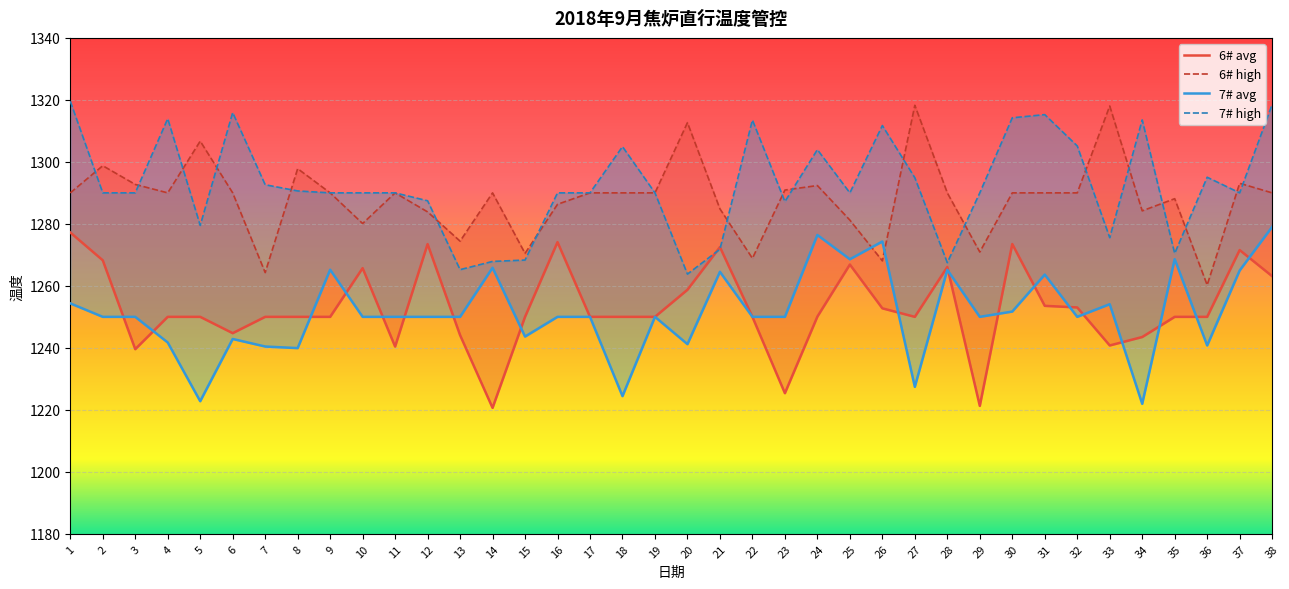

Reading left to right, extract all data points from this chart.

6# avg: 1=1277.2	2=1268.2	3=1239.6	4=1250.0	5=1250.0	6=1244.7	7=1250.0	8=1250.0	9=1250.0	10=1265.7	11=1240.4	12=1273.5	13=1244.1	14=1220.6	15=1250.0	16=1274.1	17=1250.0	18=1250.0	19=1250.0	20=1258.7	21=1272.5	22=1250.0	23=1225.4	24=1250.1	25=1266.9	26=1252.8	27=1250.0	28=1266.1	29=1221.3	30=1273.5	31=1253.6	32=1253.0	33=1240.8	34=1243.5	35=1250.0	36=1250.0	37=1271.5	38=1263.1
6# high: 1=1290.0	2=1298.8	3=1292.7	4=1290.0	5=1306.7	6=1290.0	7=1264.3	8=1297.8	9=1290.0	10=1280.1	11=1290.0	12=1283.9	13=1274.4	14=1290.0	15=1270.5	16=1286.3	17=1290.0	18=1290.0	19=1290.0	20=1312.7	21=1284.8	22=1268.9	23=1290.9	24=1292.4	25=1281.2	26=1268.1	27=1318.3	28=1290.0	29=1270.9	30=1290.0	31=1290.0	32=1290.0	33=1318.0	34=1284.2	35=1288.1	36=1260.3	37=1293.1	38=1290.0
7# avg: 1=1254.3	2=1250.0	3=1250.0	4=1241.7	5=1222.8	6=1242.9	7=1240.4	8=1239.9	9=1265.2	10=1250.0	11=1250.0	12=1250.0	13=1250.0	14=1265.8	15=1243.6	16=1250.0	17=1250.0	18=1224.4	19=1250.0	20=1241.2	21=1264.5	22=1250.0	23=1250.0	24=1276.4	25=1268.6	26=1274.3	27=1227.4	28=1265.2	29=1250.0	30=1251.7	31=1263.6	32=1250.0	33=1254.1	34=1221.9	35=1268.6	36=1240.8	37=1264.9	38=1279.0
7# high: 1=1319.6	2=1290.0	3=1290.0	4=1313.9	5=1279.5	6=1315.9	7=1292.6	8=1290.6	9=1290.0	10=1290.0	11=1290.0	12=1287.4	13=1265.2	14=1267.9	15=1268.3	16=1290.0	17=1290.0	18=1304.9	19=1290.0	20=1263.8	21=1271.8	22=1313.5	23=1287.2	24=1303.9	25=1290.0	26=1311.7	27=1294.9	28=1267.5	29=1290.0	30=1314.2	31=1315.2	32=1305.1	33=1275.5	34=1313.5	35=1270.5	36=1295.0	37=1290.0	38=1318.5